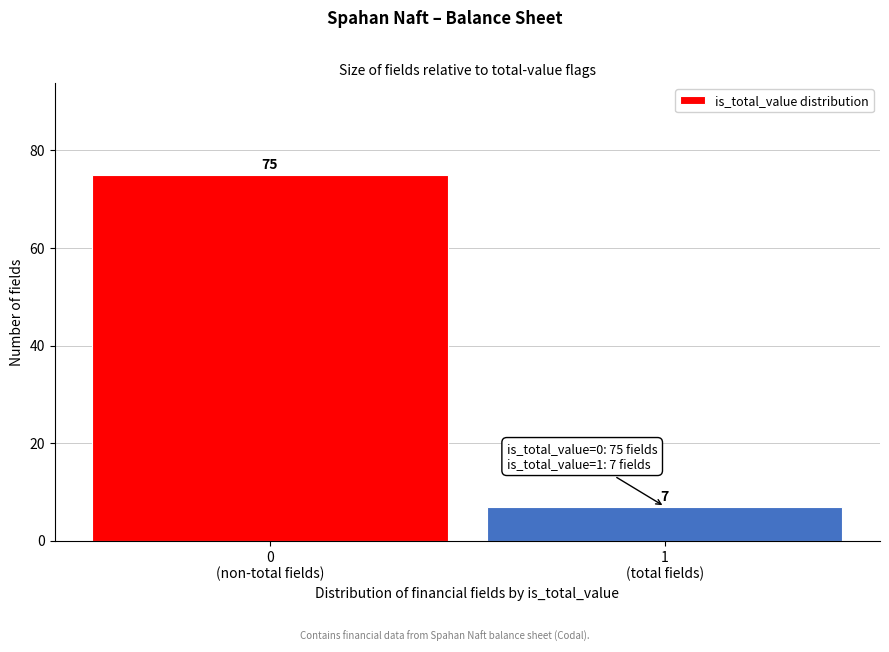

What is the greatest value displayed?

75